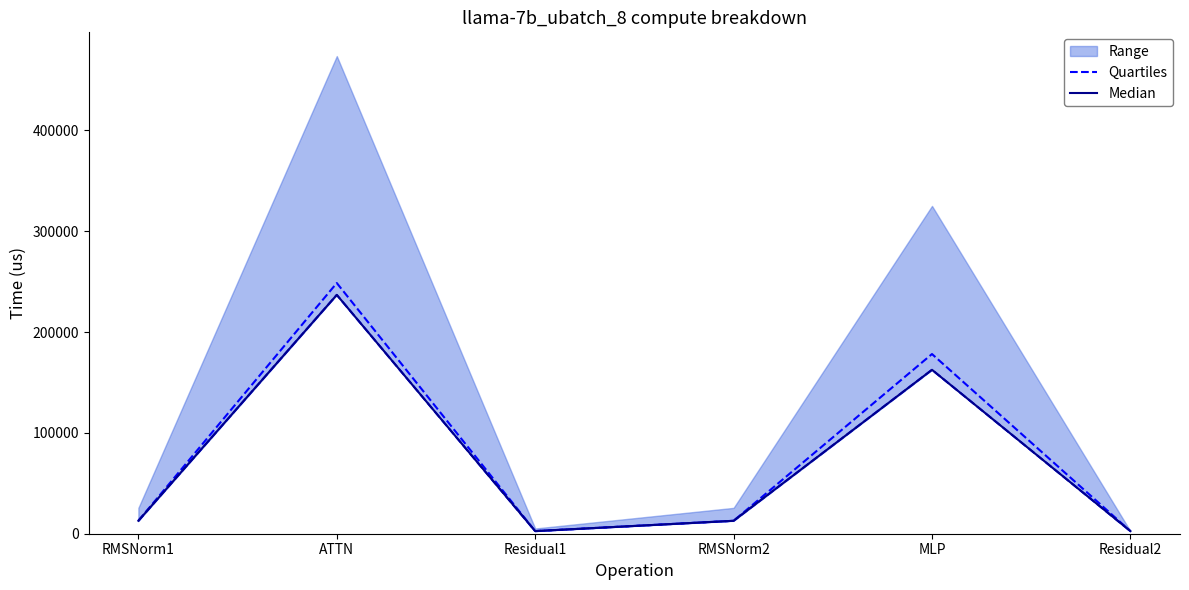

Between RMSNorm1 and Residual1, which is larger?

RMSNorm1